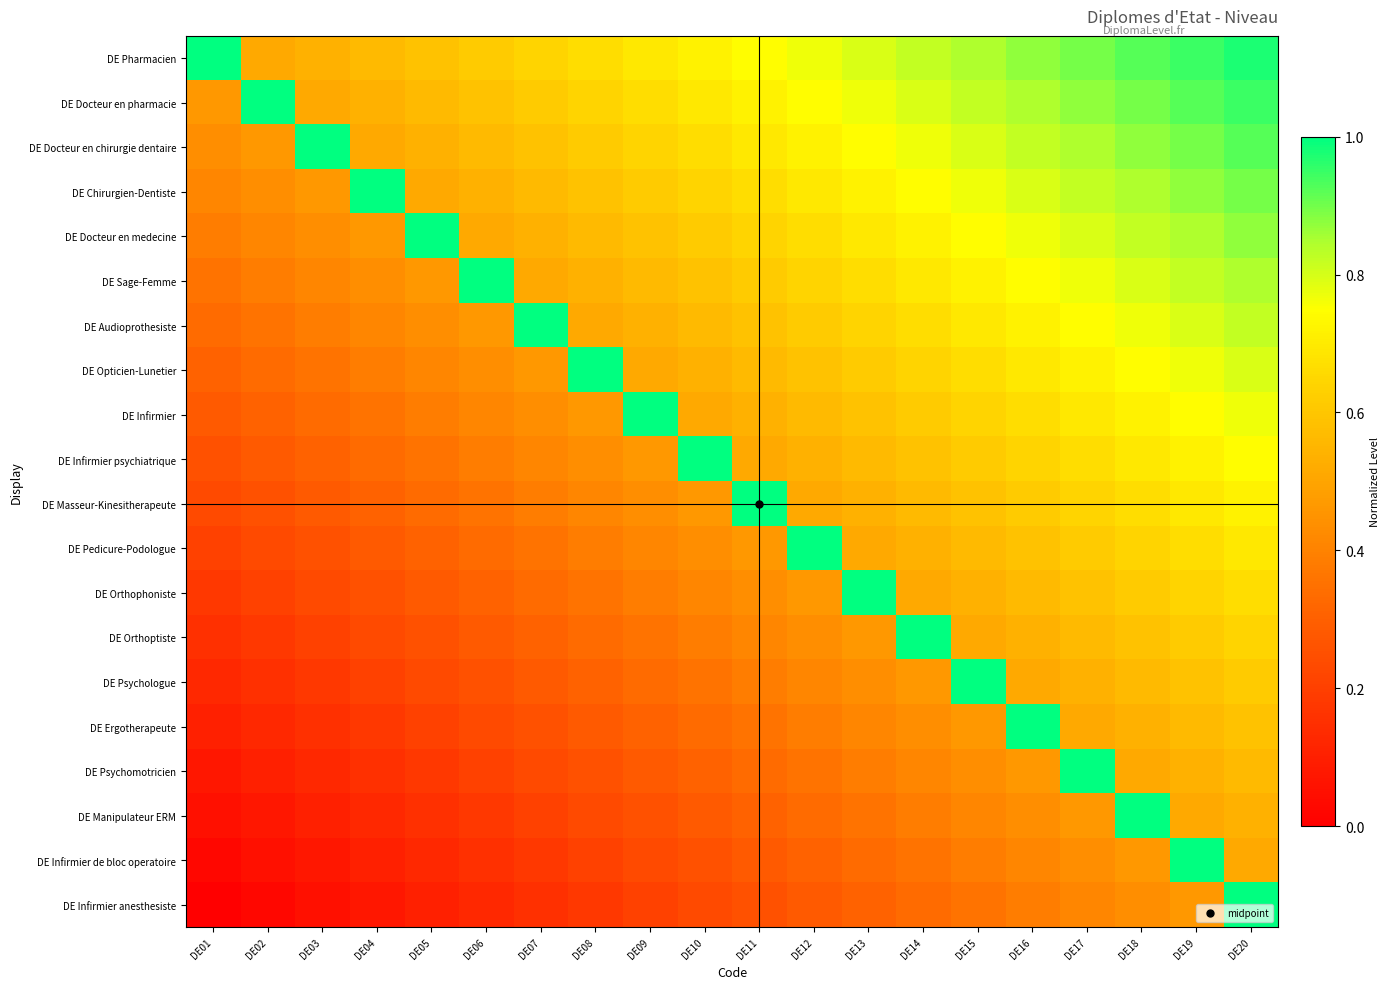

What is the difference between the highest and lowest values at DE04?

0.9